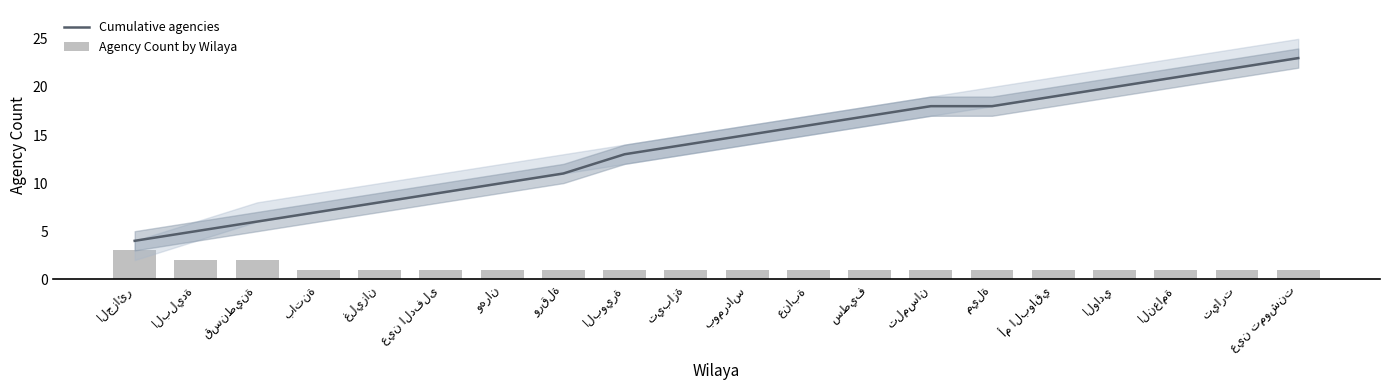

Between وهران and تلمسان, which series saw the biggest shift?

Cumulative agencies